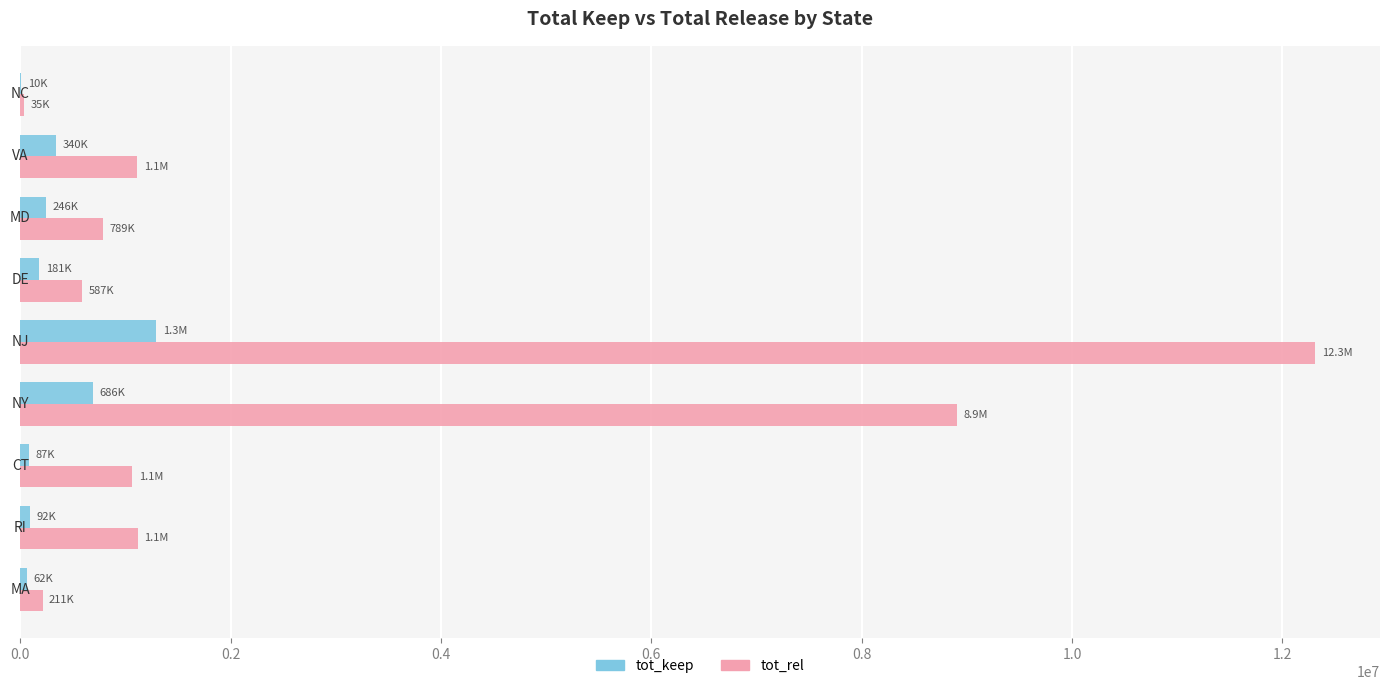

Which series has the largest total across all categories?

tot_rel